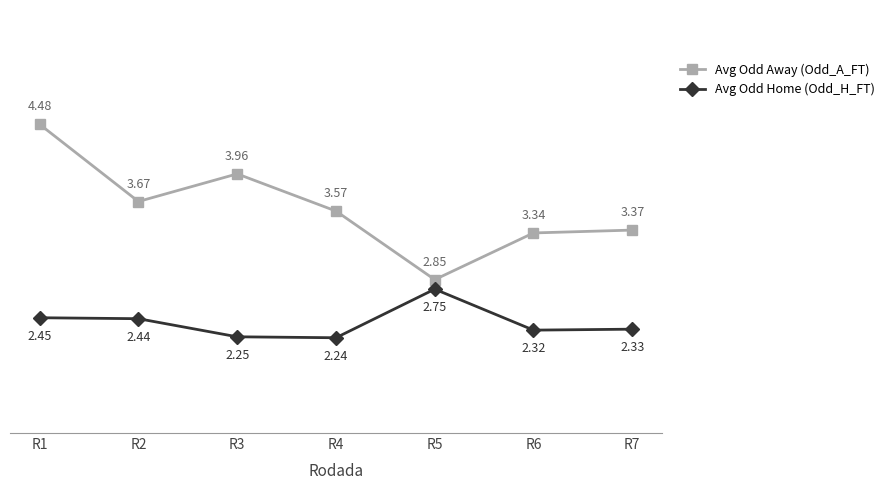

What is the sum of all Avg Odd Home (Odd_H_FT) values?

16.8